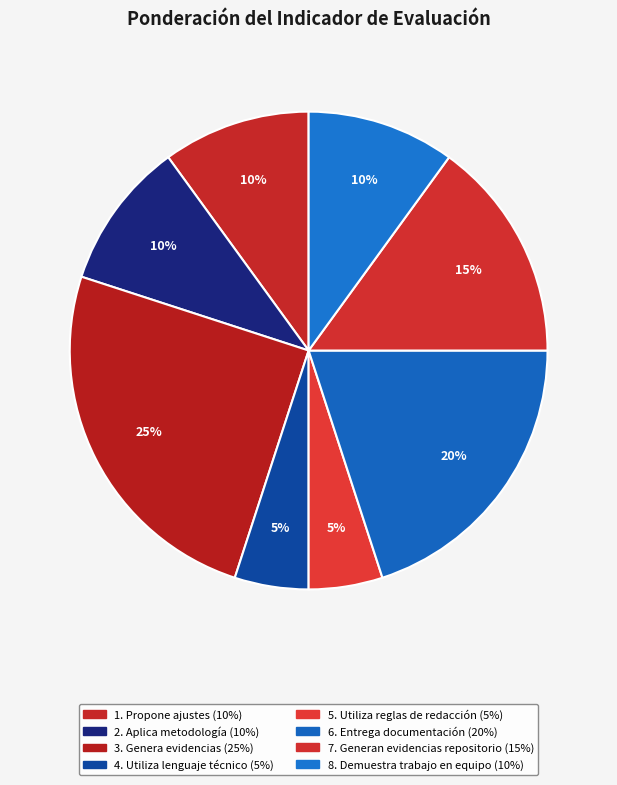

Combined, do 5. Utiliza reglas and 3. Genera evidencias account for over 50%?

No